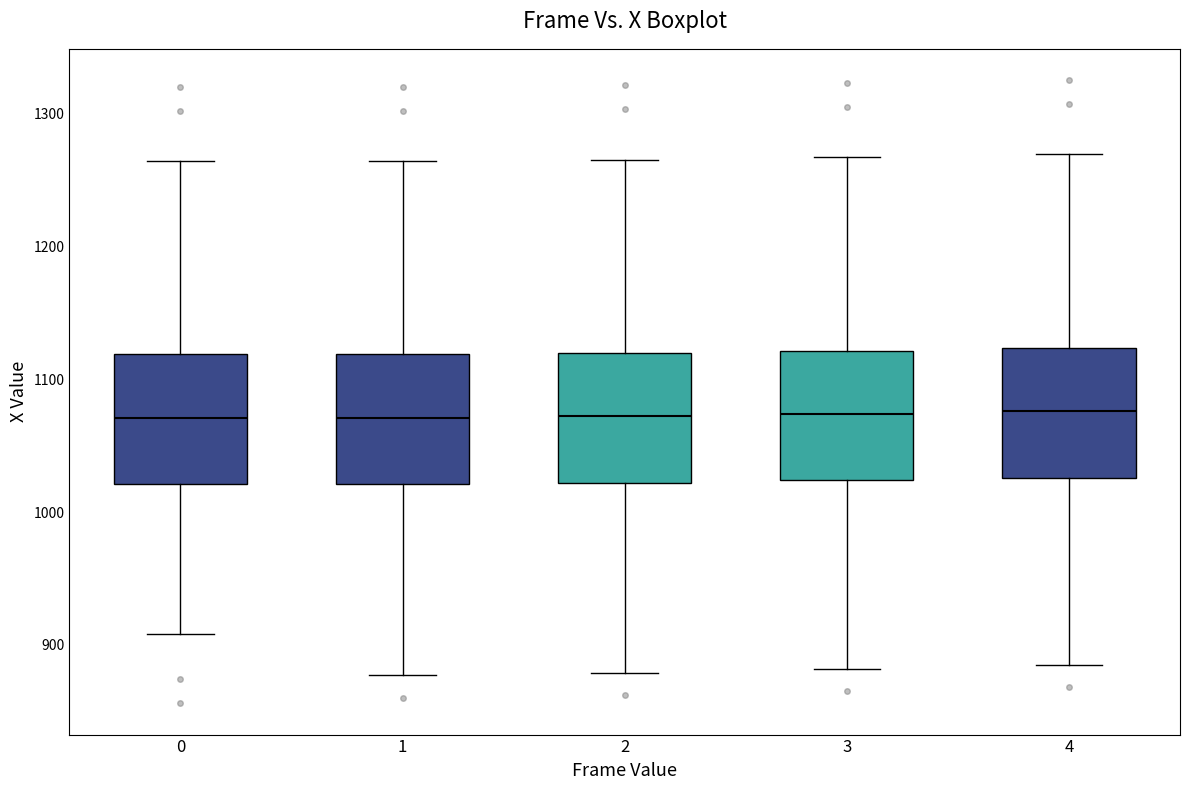

Reading left to right, transcribe this box plot: for each box, give where its median line is, the range the box spans, and where its two whiskers end, as read against the y-axis. The values are not printed on the chart, so give them approximately, as read against the axis.

0: median 1070, box 1020 to 1120, whiskers 910 to 1260
1: median 1070, box 1020 to 1120, whiskers 880 to 1260
2: median 1070, box 1020 to 1120, whiskers 880 to 1270
3: median 1070, box 1020 to 1120, whiskers 880 to 1270
4: median 1080, box 1030 to 1120, whiskers 890 to 1270